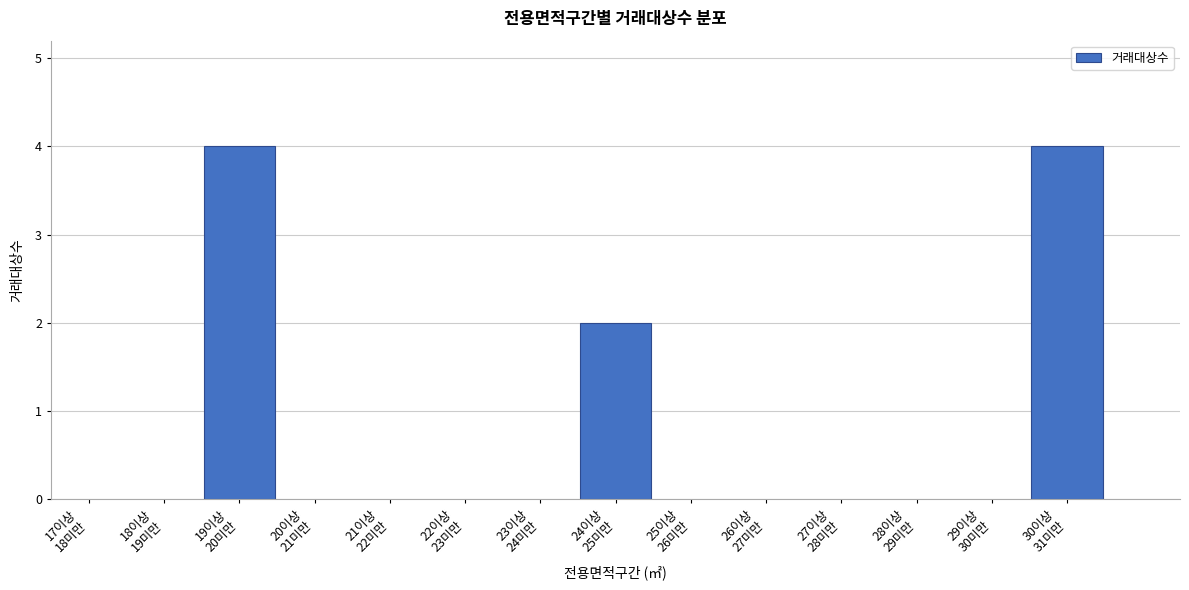

Reading left to right, list all the values displayed in this chart.

4	2	4